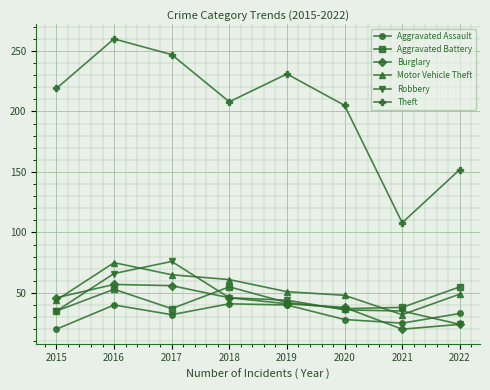

Does the chart have visible grid lines?

Yes